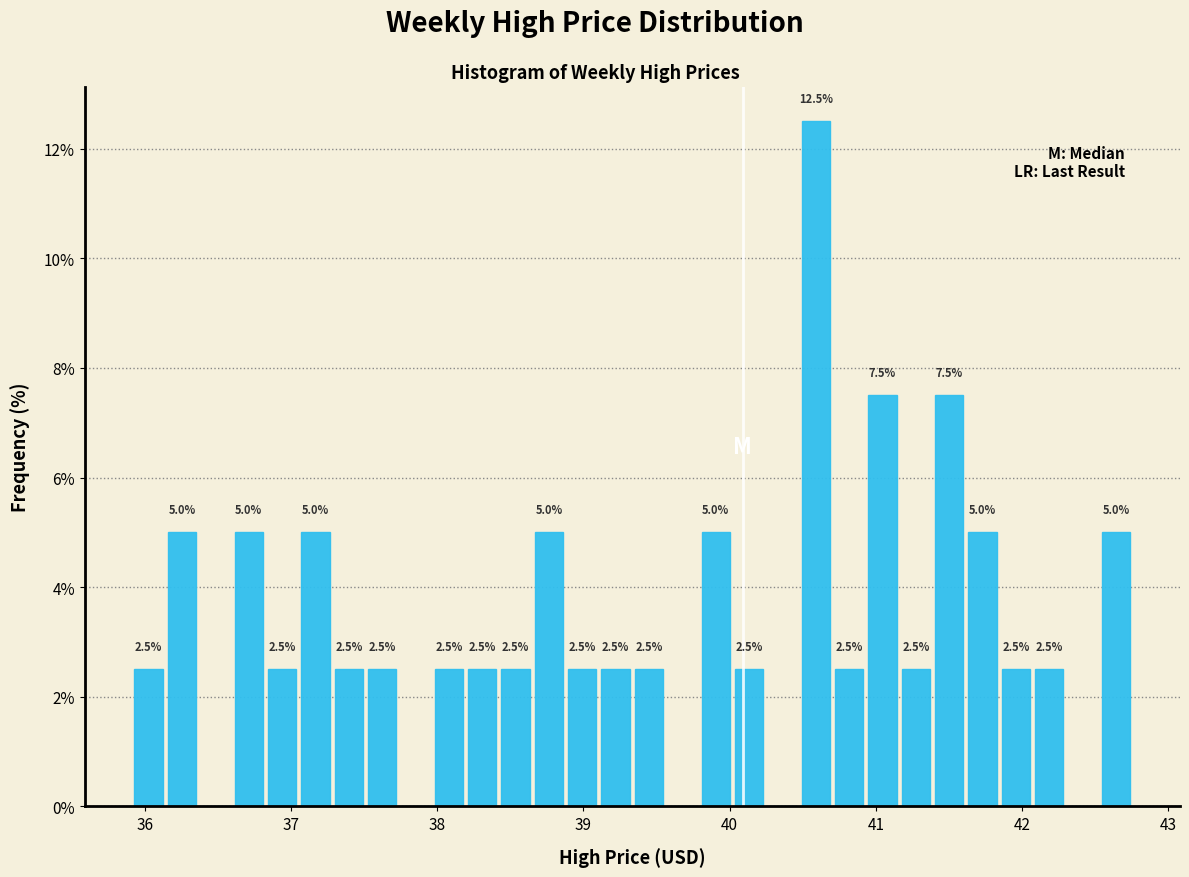

Around what value on the x-axis is the tallest bar? Give the approximate position of its centre, as read against the axis.

40.6